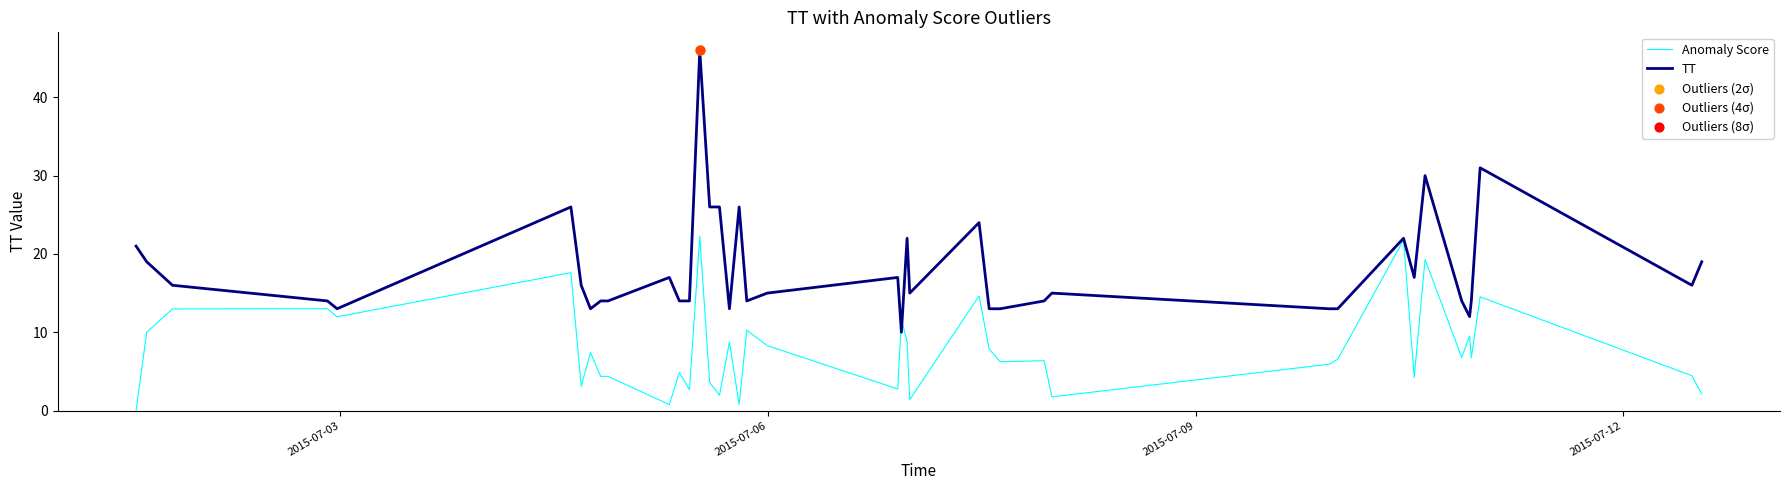

What is the greatest value displayed?

46.0